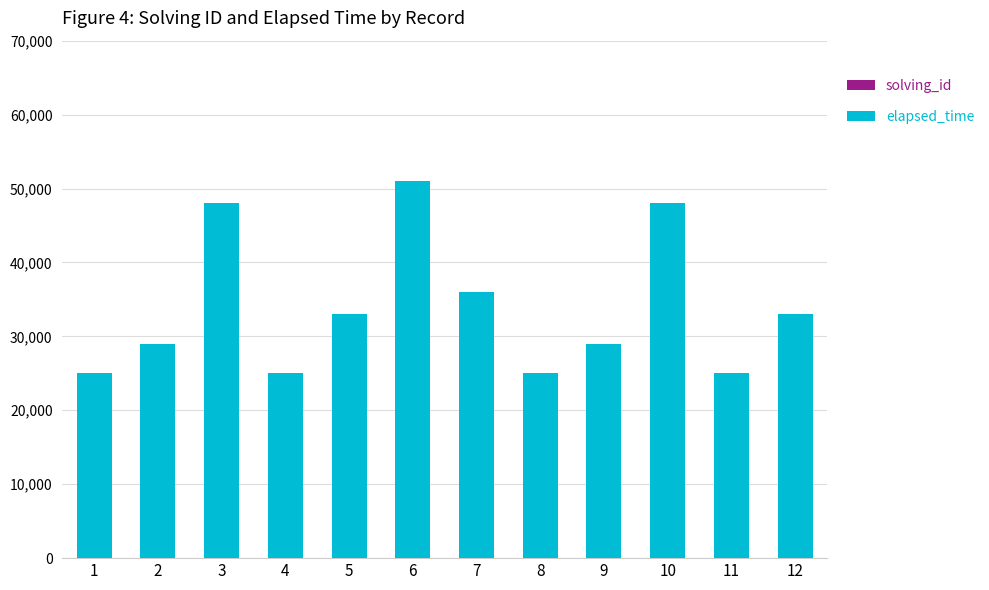

At which category is the sum across all series the highest?

6